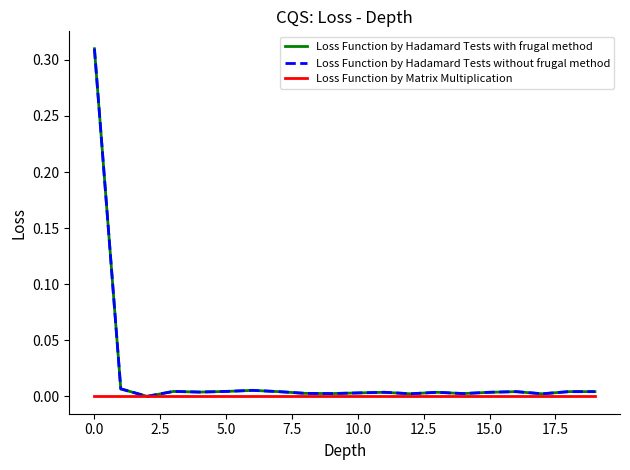

How many lines are shown in the chart?

3